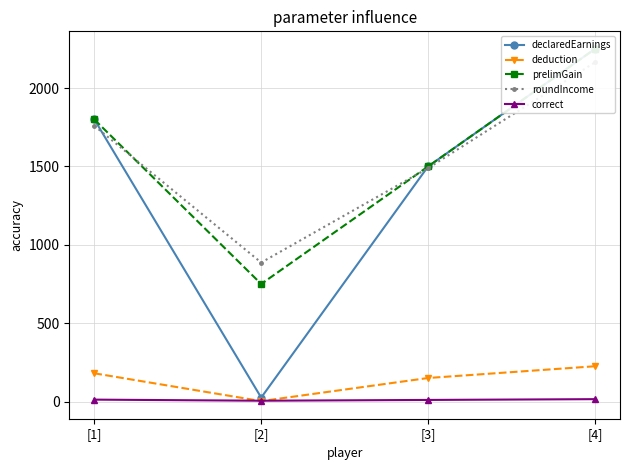

What is the sum of all prelimGain values?

6300.0